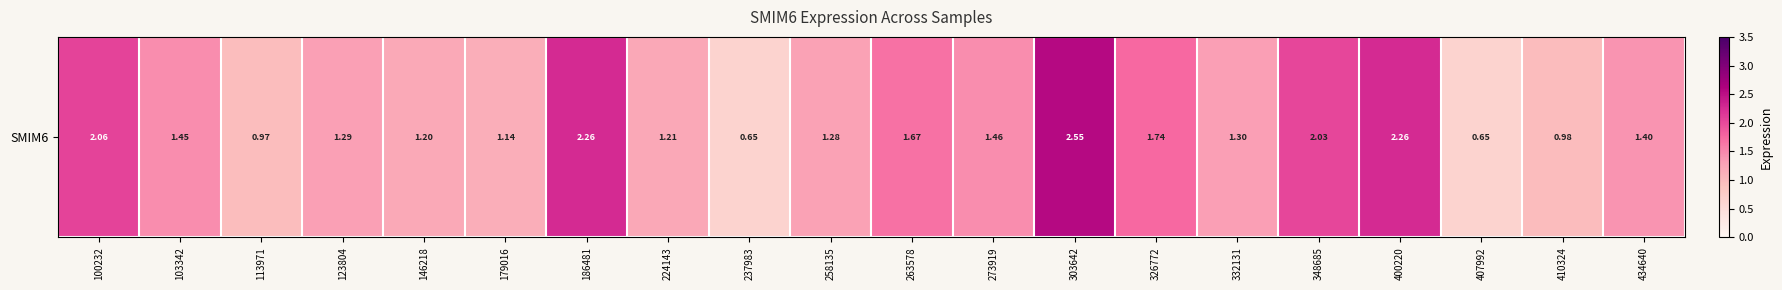

What is the difference between the maximum and second lowest values?

1.9